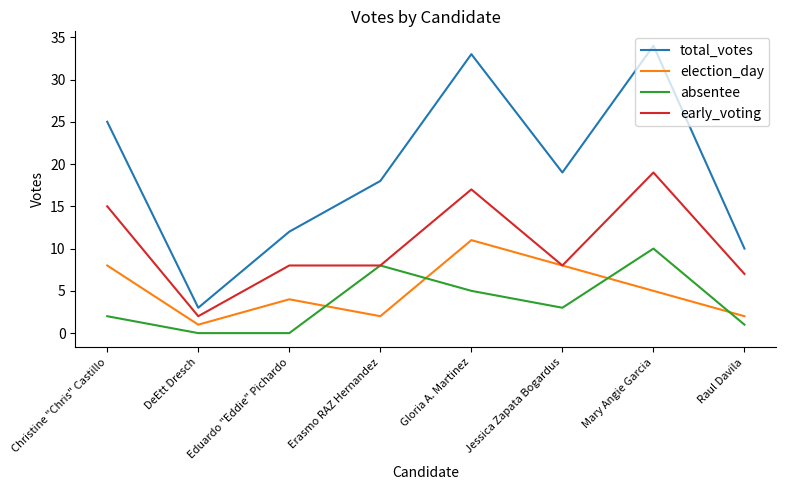

Where is total_votes nearest to the value 18?

Erasmo RAZ Hernandez